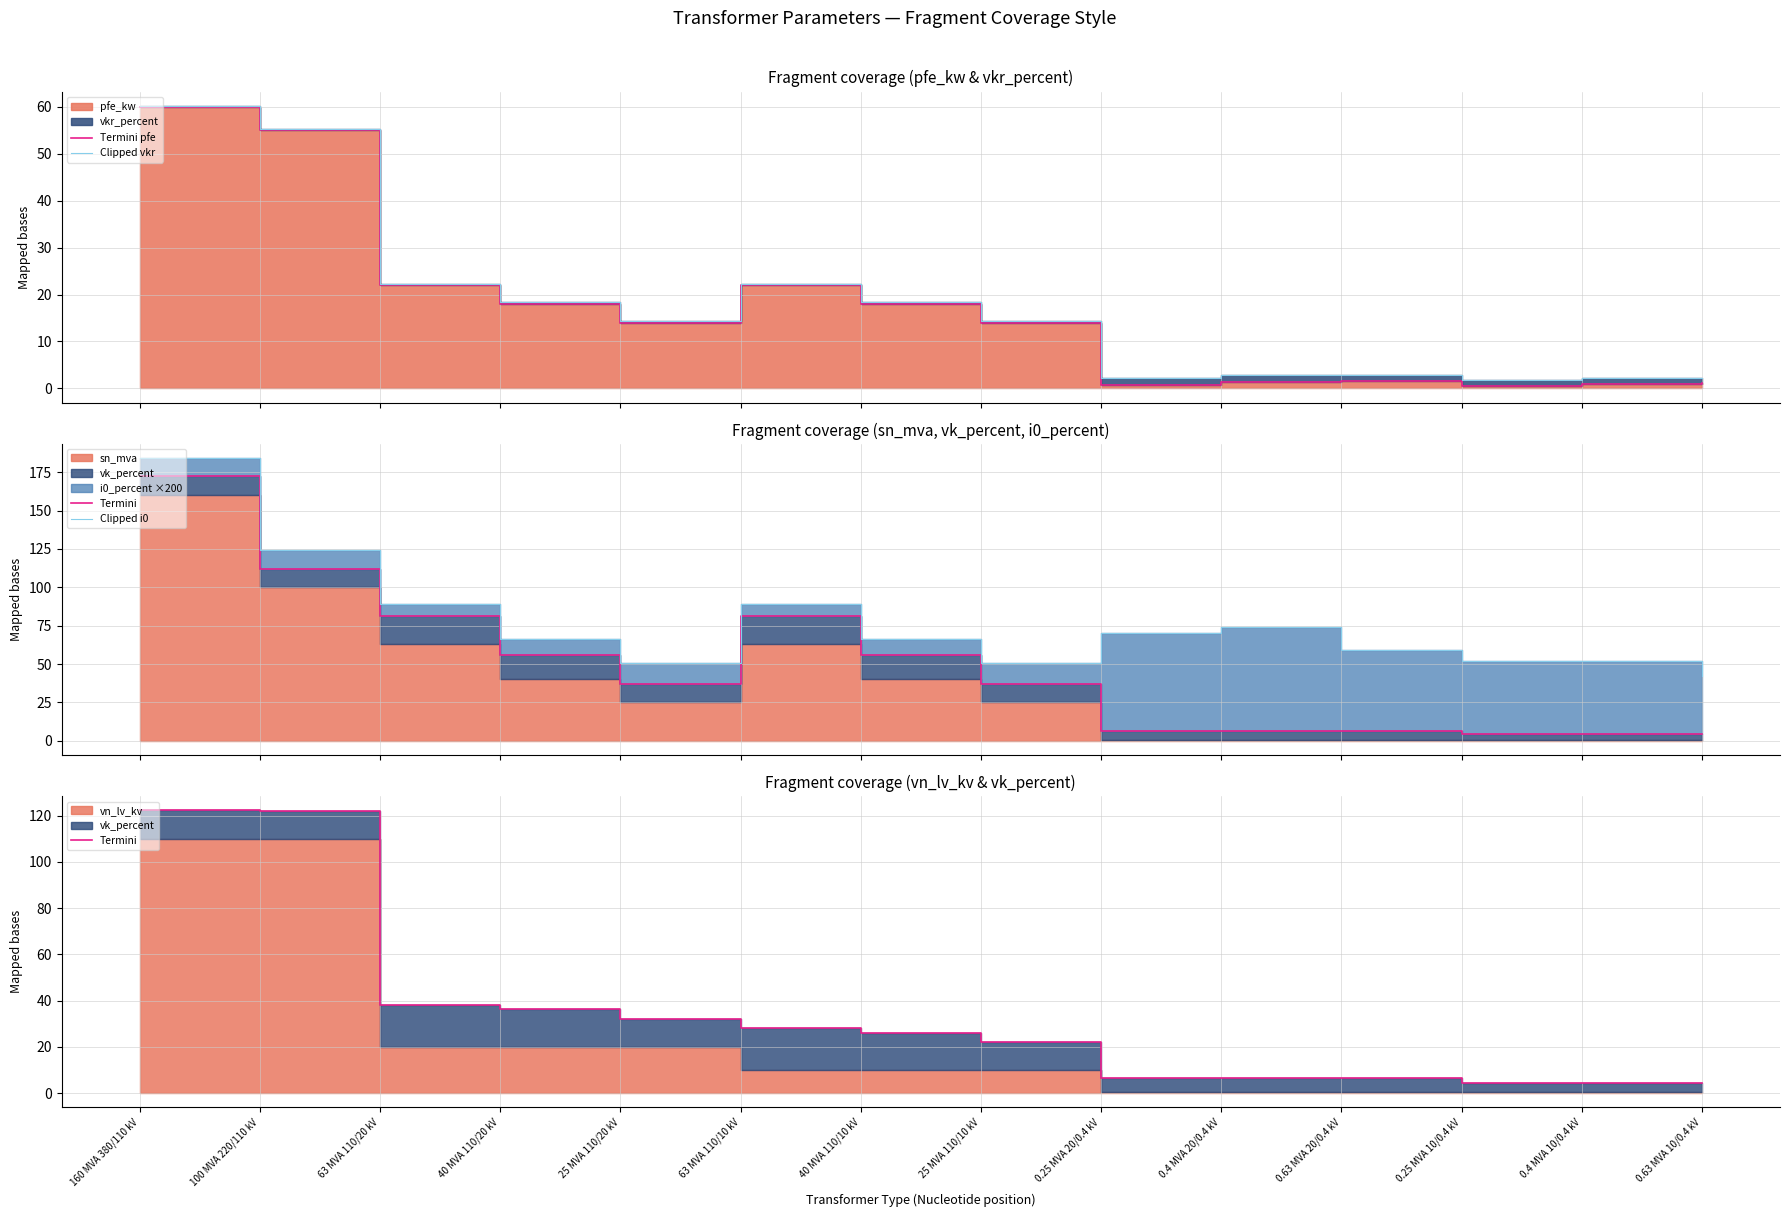

Where is Termini nearest to the value 63?

63 MVA 110/20 kV